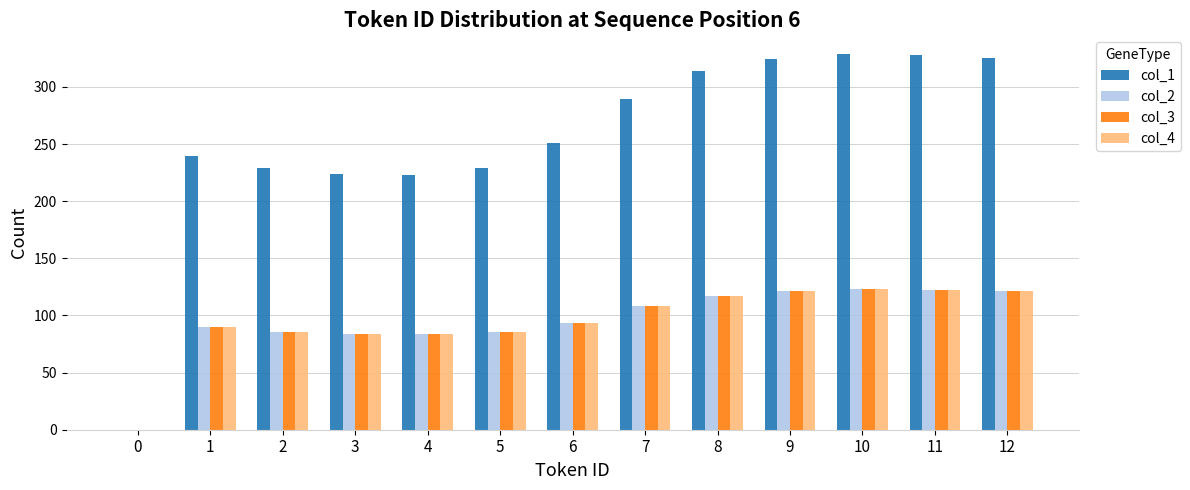

The col_1 series shows 403.7 at 7. True or false?

False